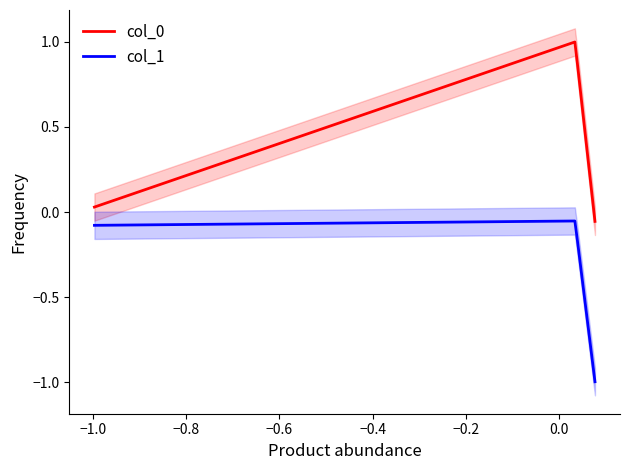

Reading right to left, what are all the values shown in this chart?

col_0: 2=-0.1	1=1.0	0=0.0
col_1: 2=-1.0	1=-0.1	0=-0.1